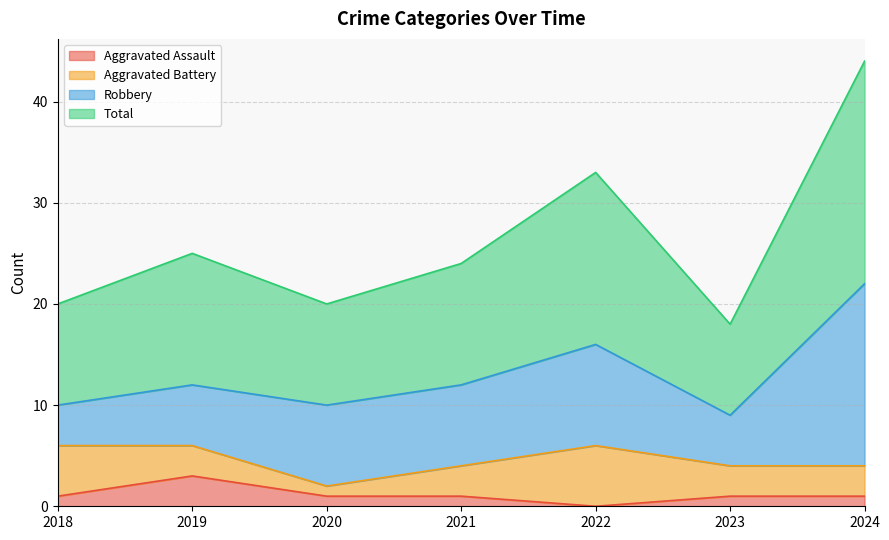

Which series has the widest spread of values?

Total